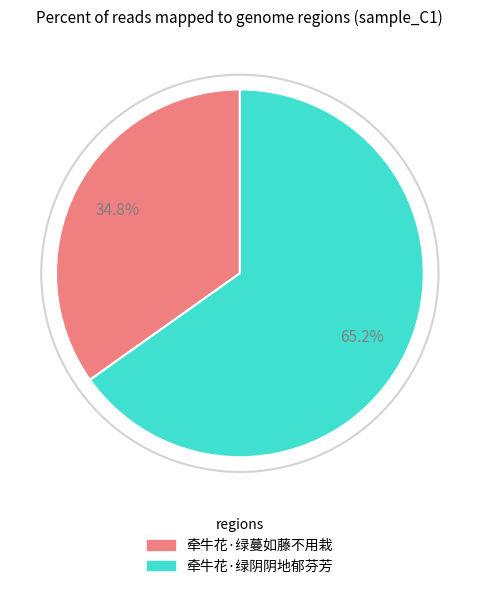

Which slice represents more than half of the pie?

牵牛花·绿阴阴地郁芬芳